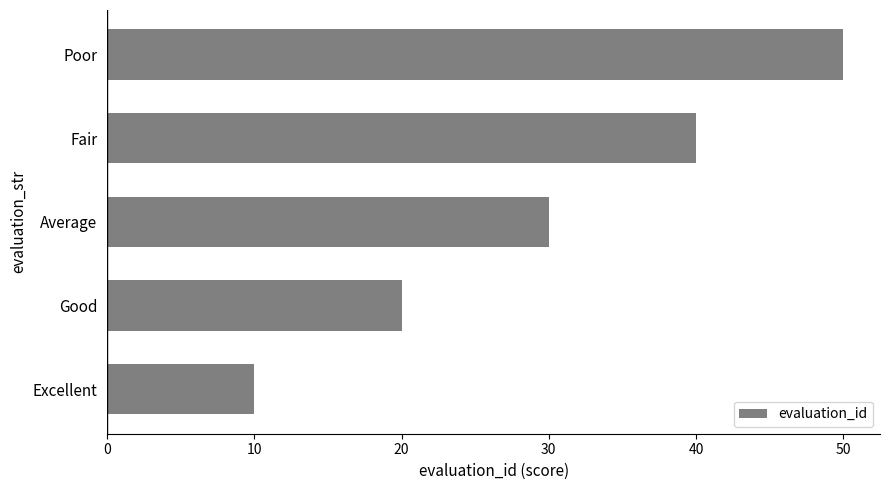

Count the values in the range 20 to 40.

3